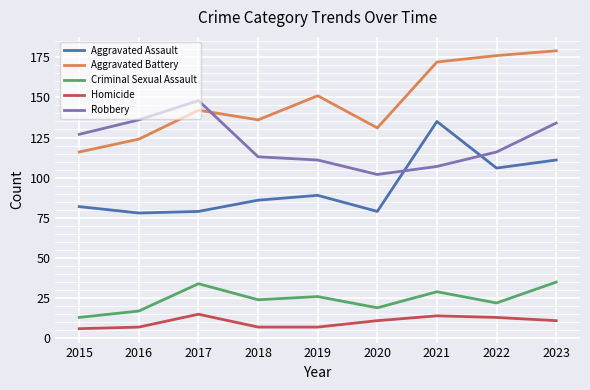

What are all the series names shown in the legend?

Aggravated Assault, Aggravated Battery, Criminal Sexual Assault, Homicide, Robbery